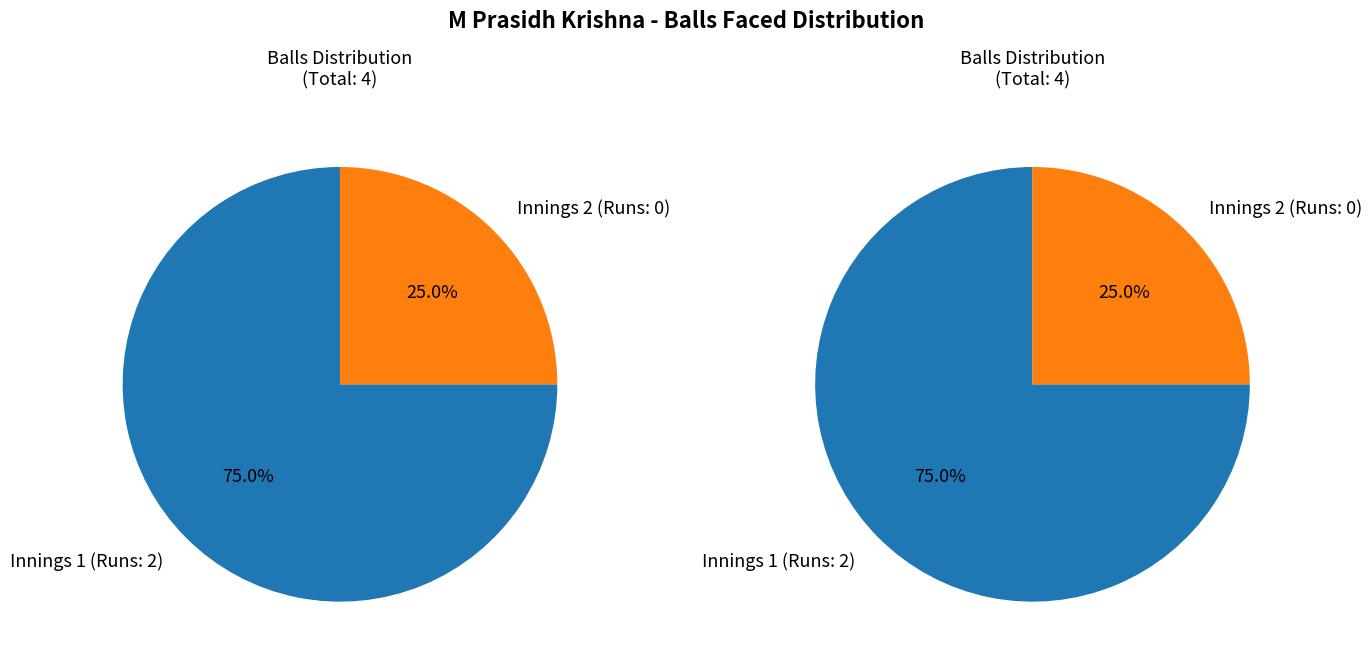

The 2 slice represents 75% of the pie. True or false?

True